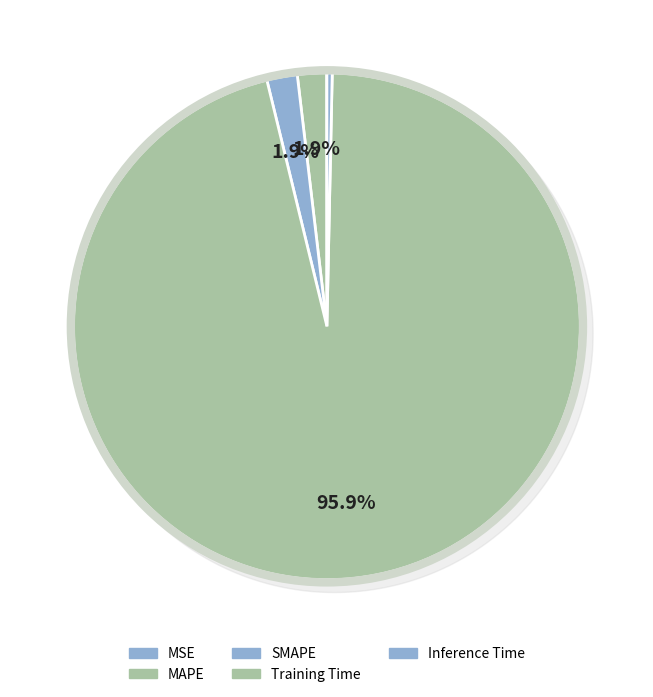

Which category accounts for the majority?

Training Time